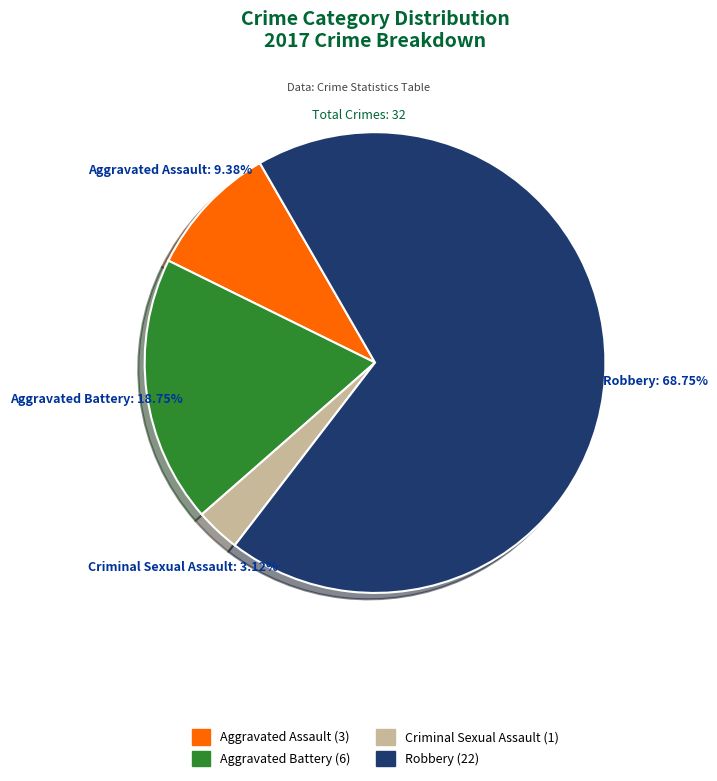

The Aggravated Battery slice represents 19% of the pie. True or false?

True